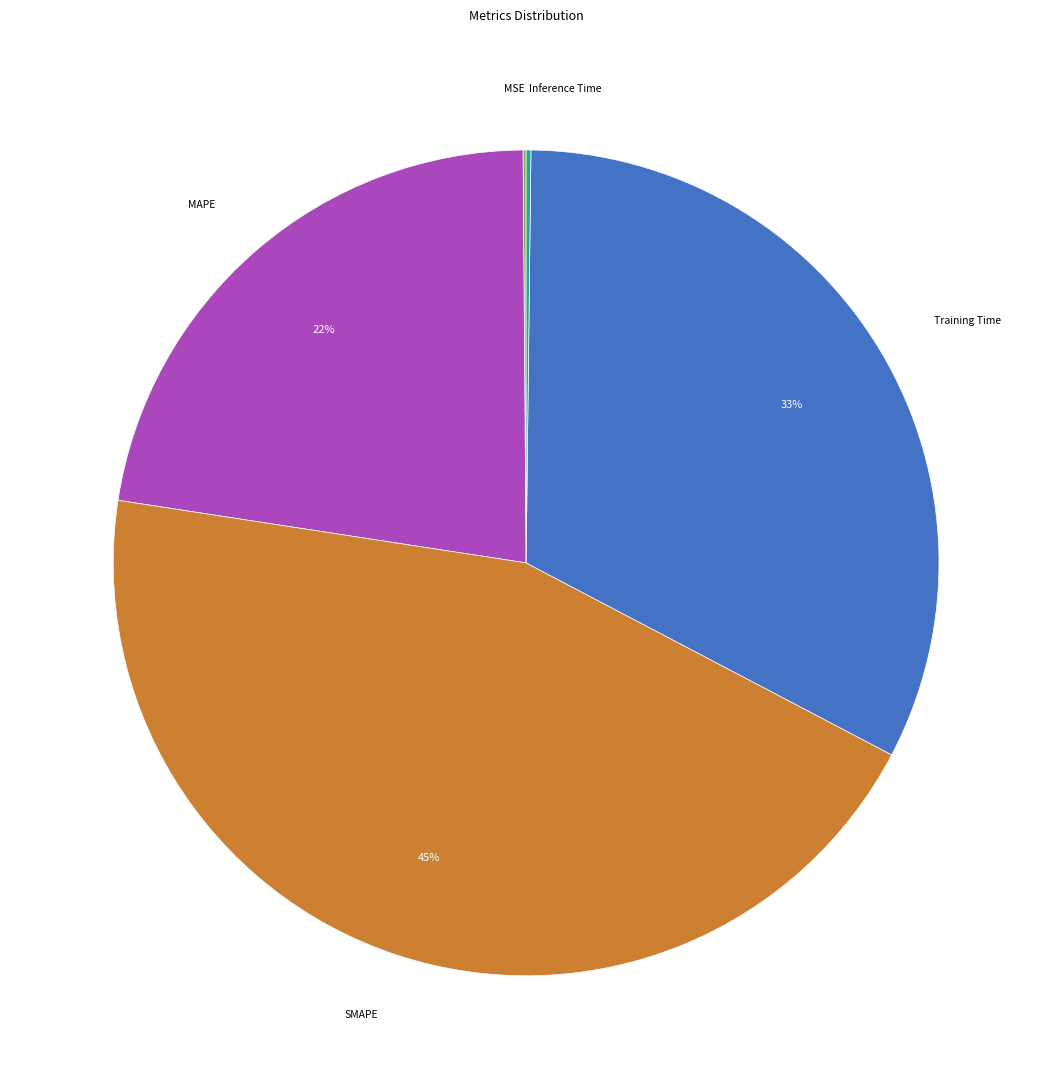

Does any single category account for the majority?

No